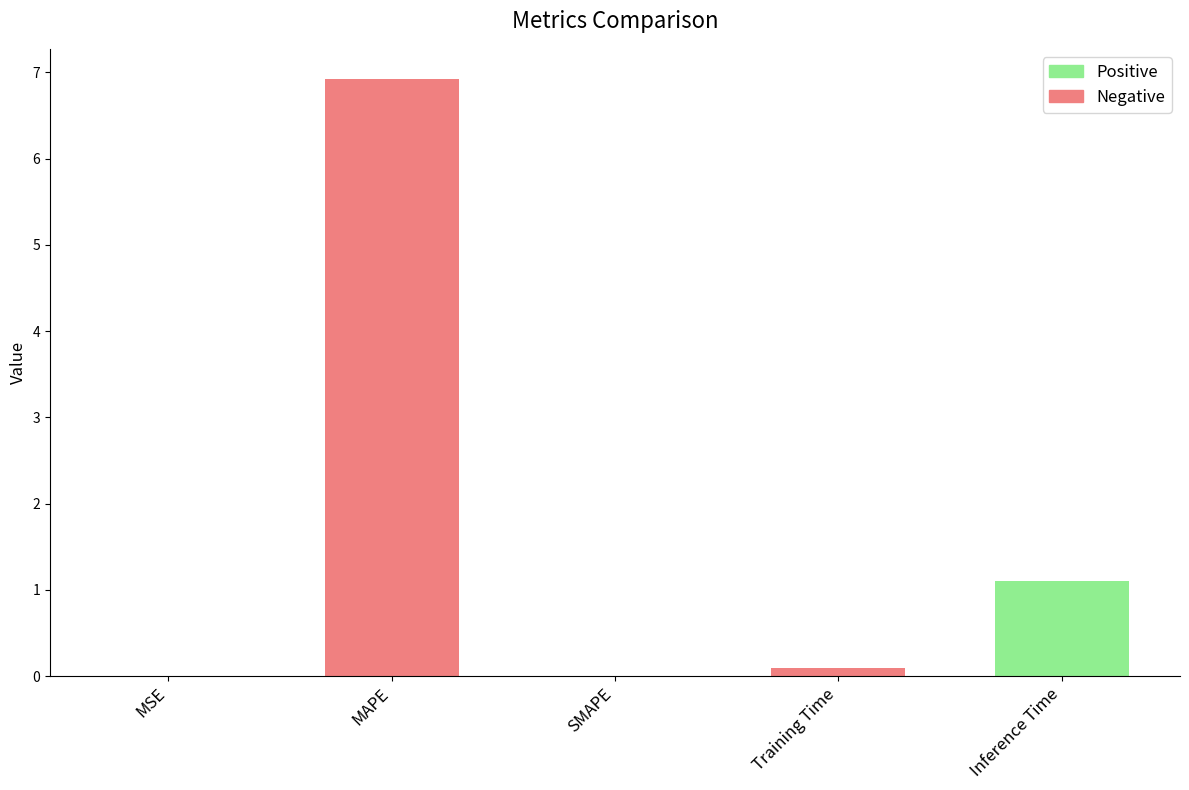

What is the approximate value at Training Time?

0.1